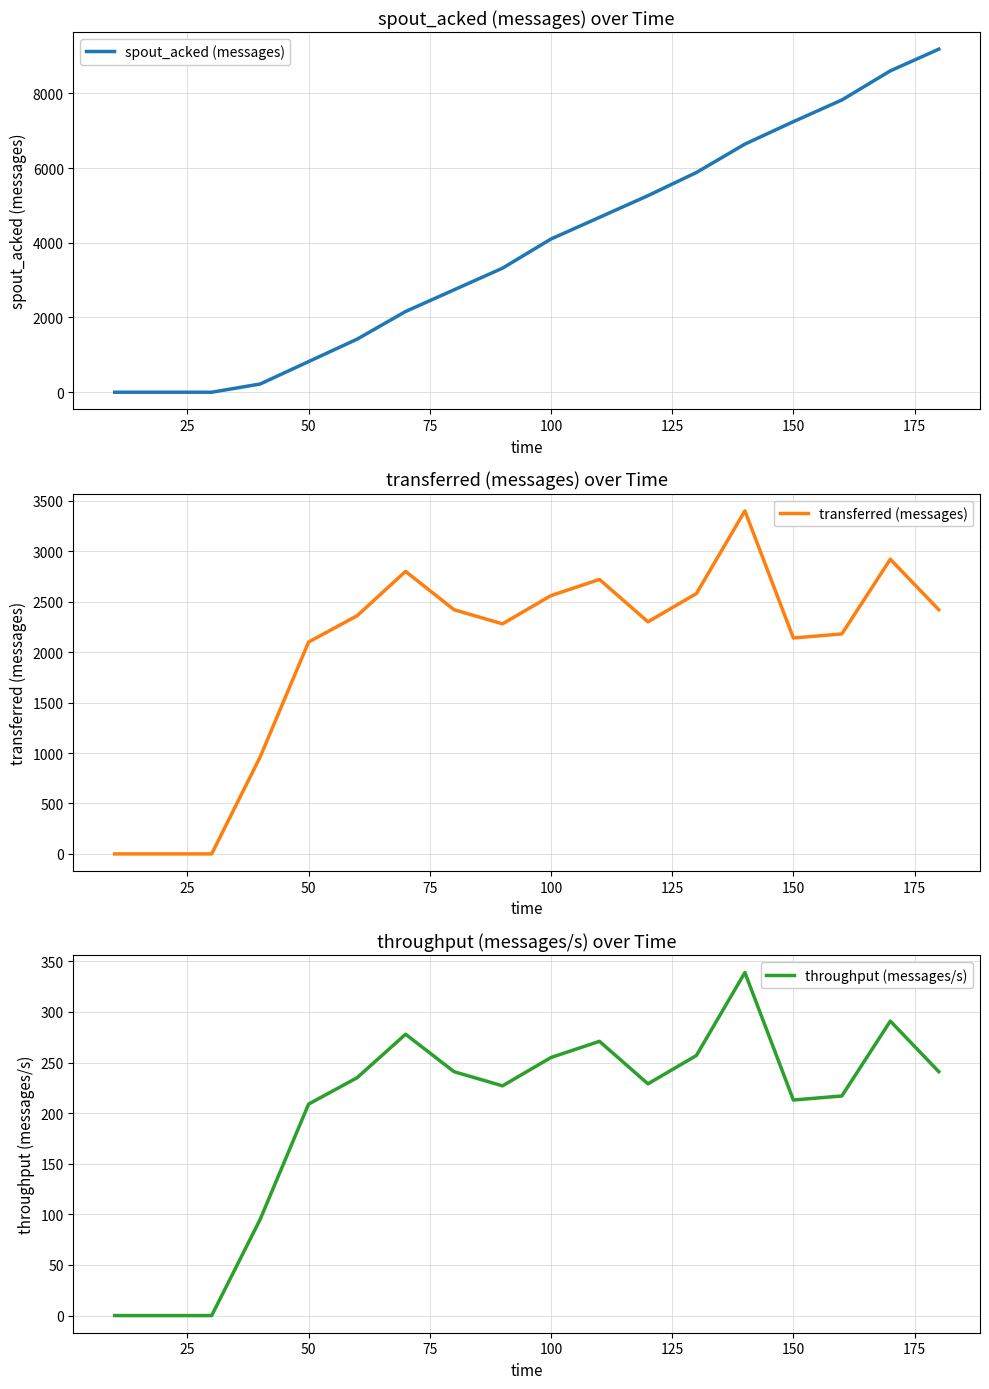

How many data points in transferred (messages) are less than 2360?

9